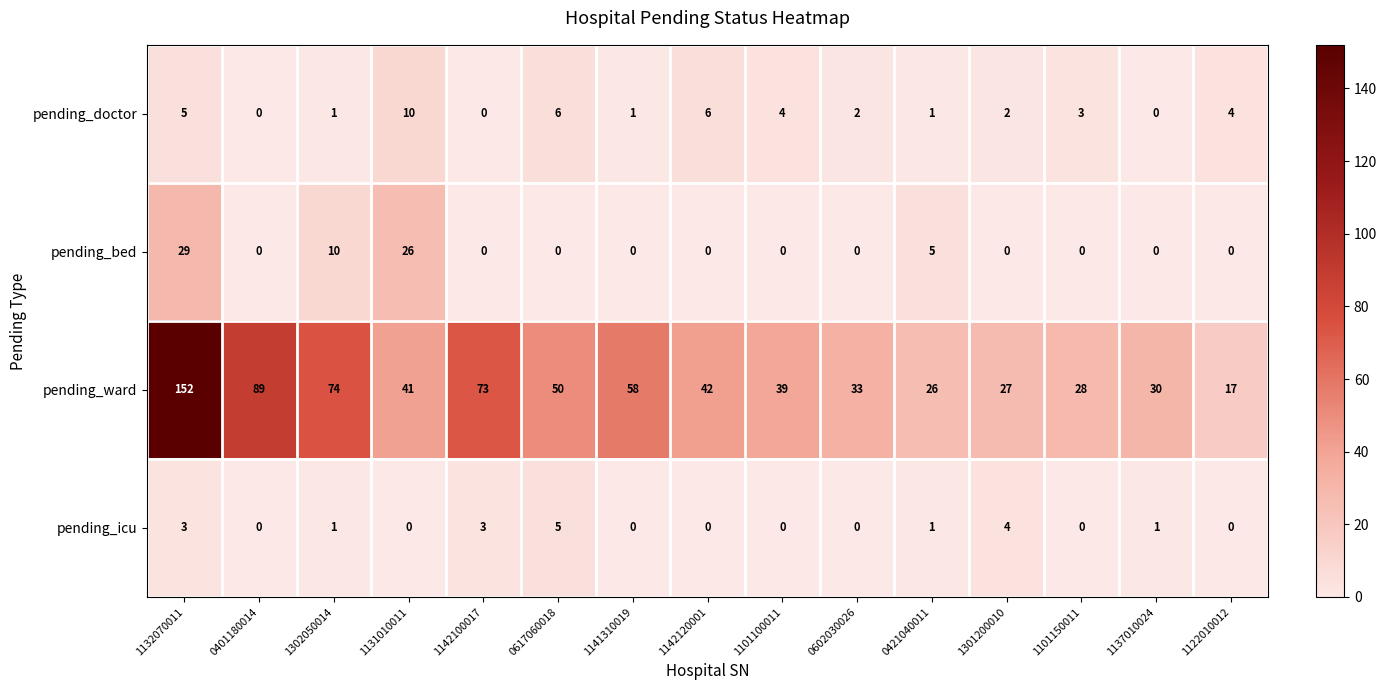

Which series has the widest spread of values?

pending_ward